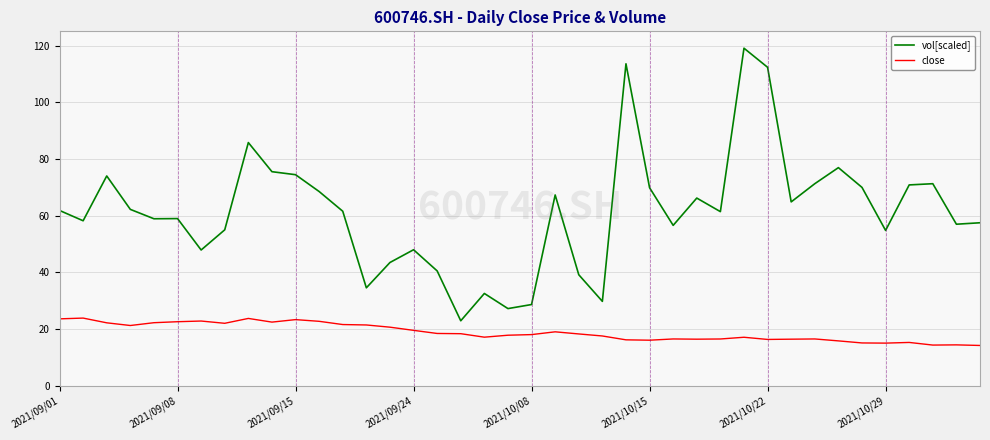

Which series has the largest range (max minus min)?

vol[scaled]